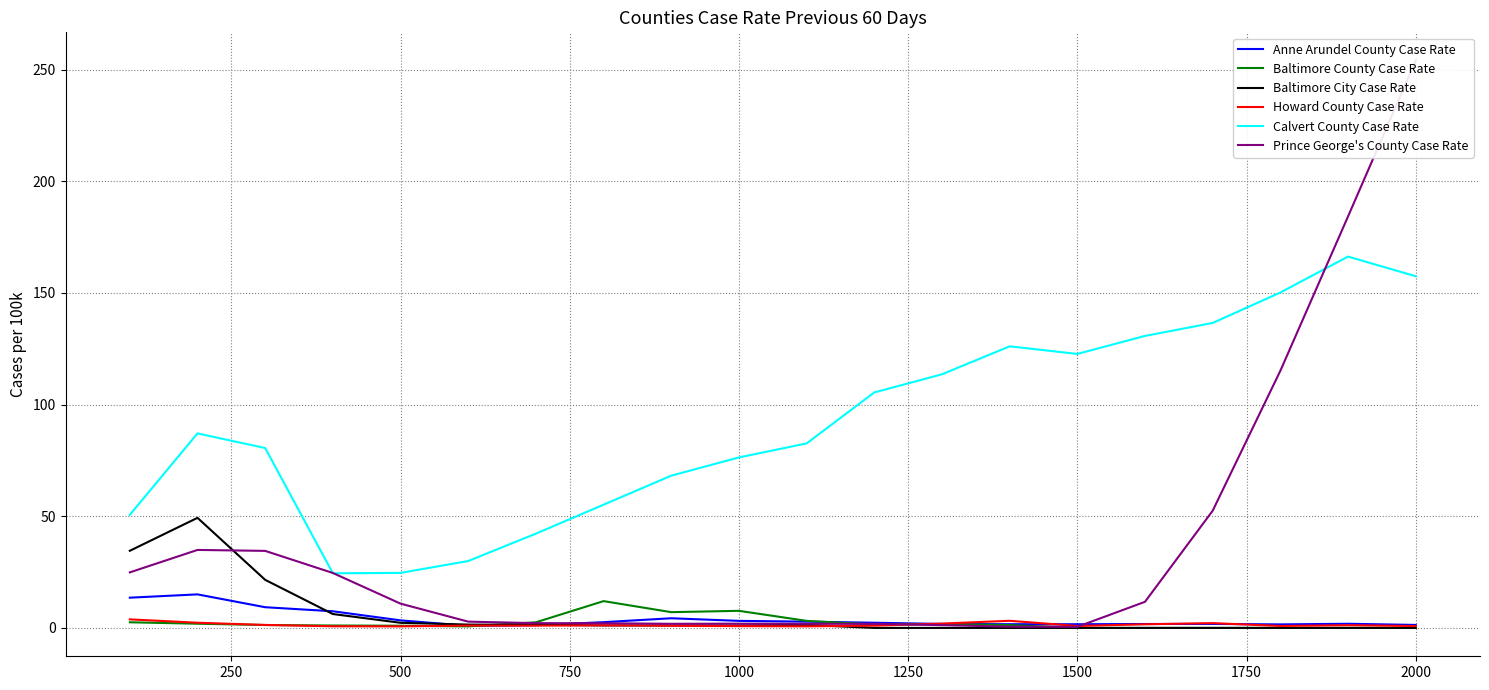

What is the highest value of the Baltimore County Case Rate series?

12.0